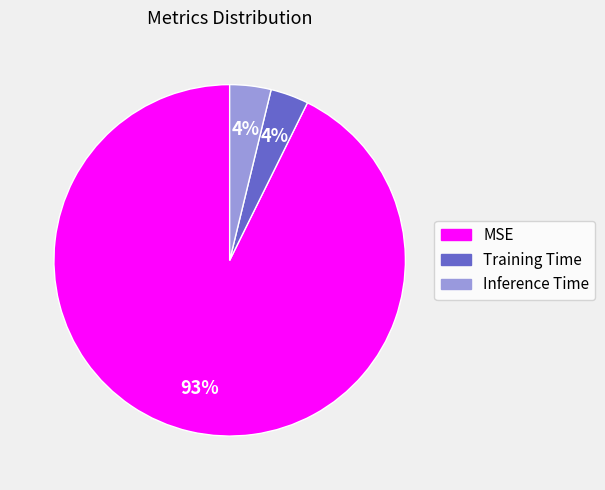

Combined, do MSE and Inference Time account for over 50%?

Yes